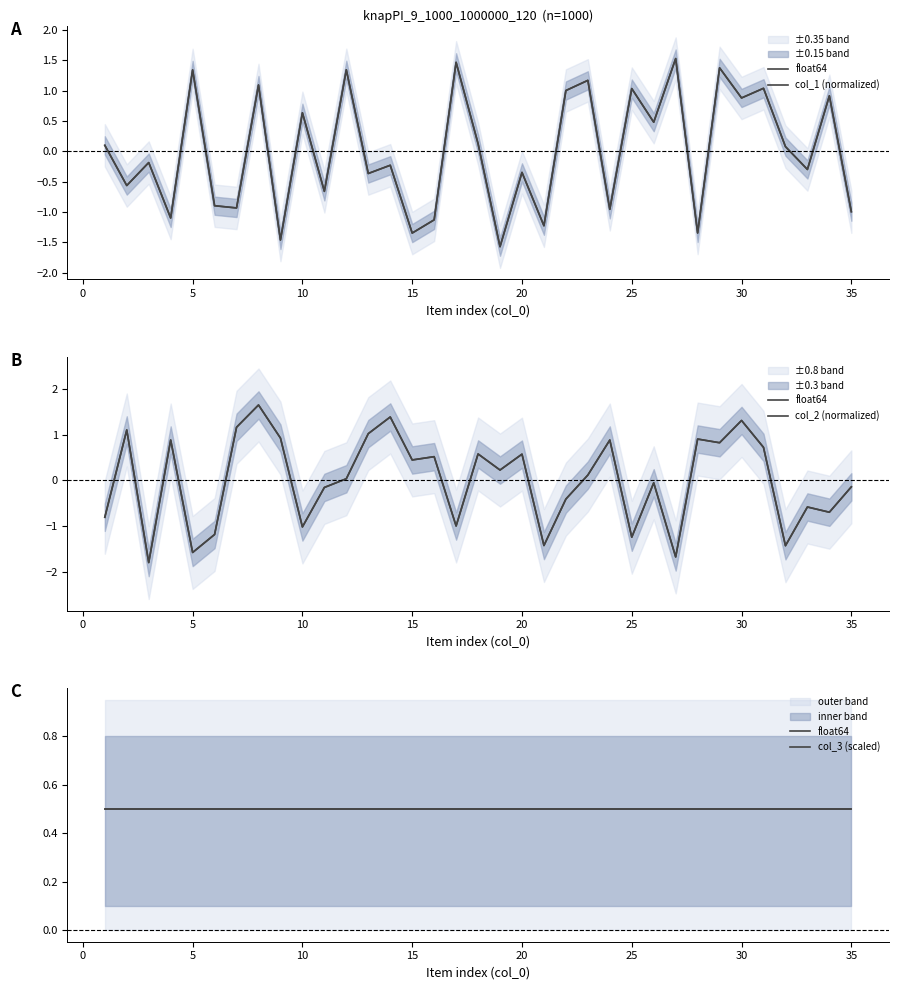

List the series in order of their peak value, highest first.

col_2 (normalized), col_1 (normalized), float64, col_3 (scaled)